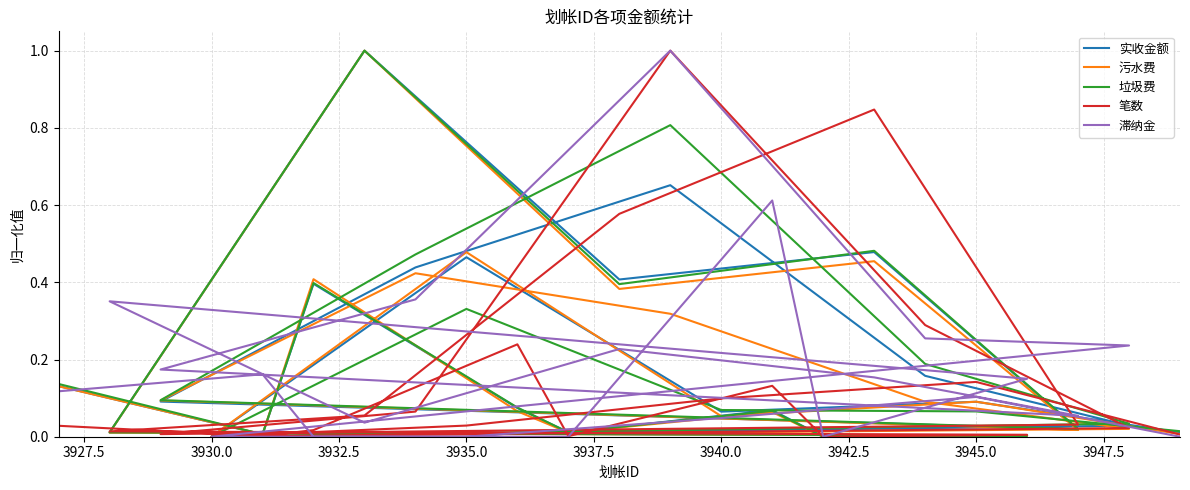

What are all the series names shown in the legend?

实收金额, 污水费, 垃圾费, 笔数, 滞纳金